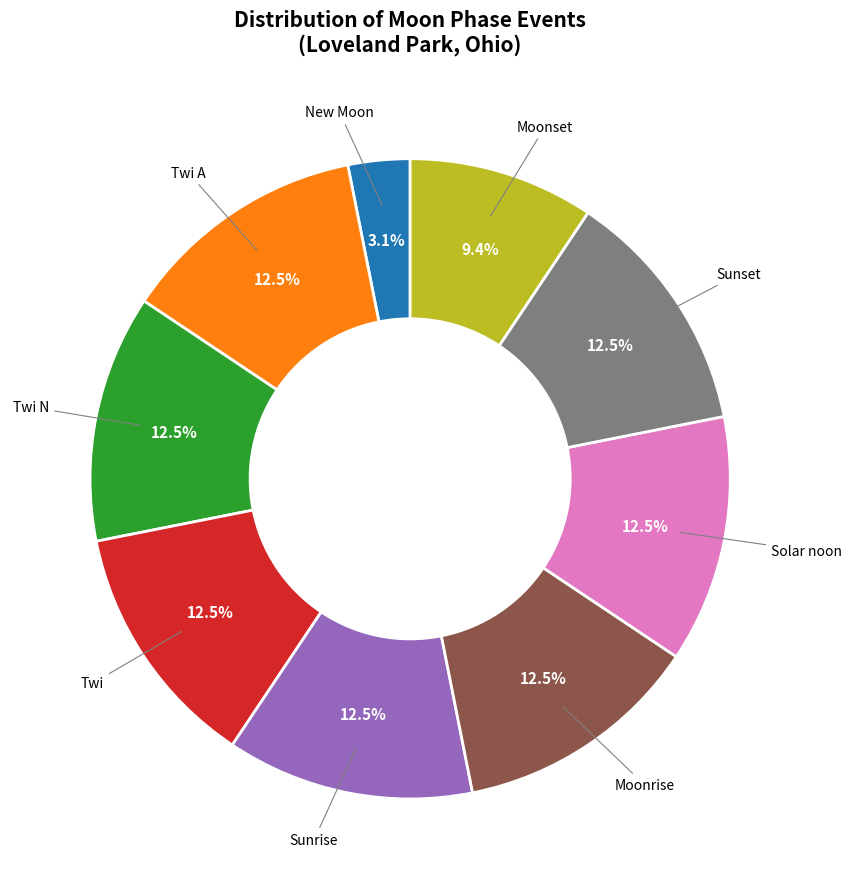

How many slices are in this pie chart?

9